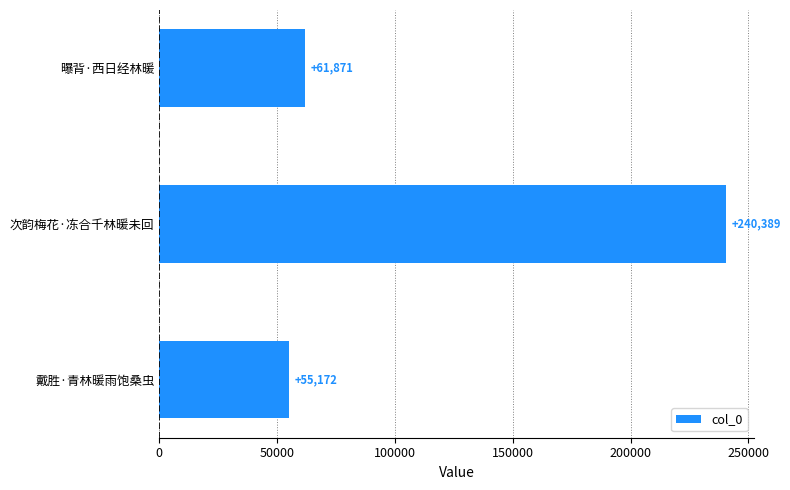

What is the change in value from 戴胜·青林暖雨饱桑虫 to 次韵梅花·冻合千林暖未回?

+185217